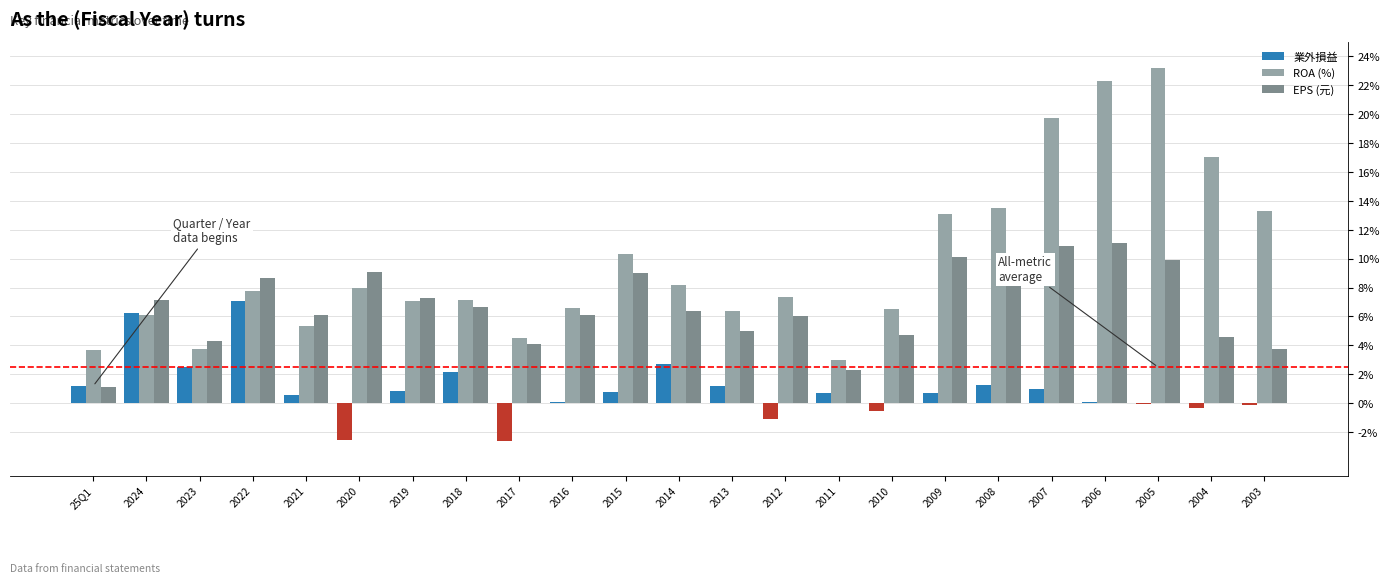

Is it true that 業外損益 equals 0.7 at 2011?

True